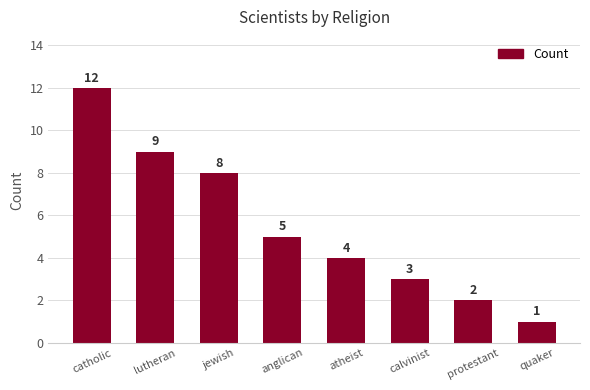

The chart shows a value of 2 at protestant. True or false?

True